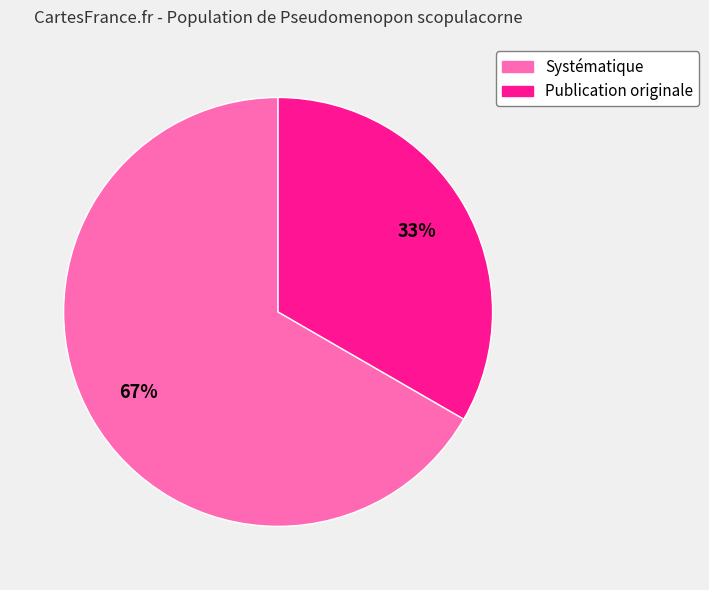

Combined, do Publication originale and Systématique account for over 50%?

Yes